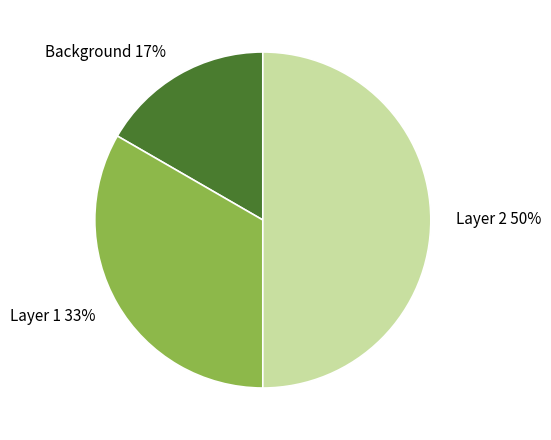

Is Layer 1 the majority of the pie?

No